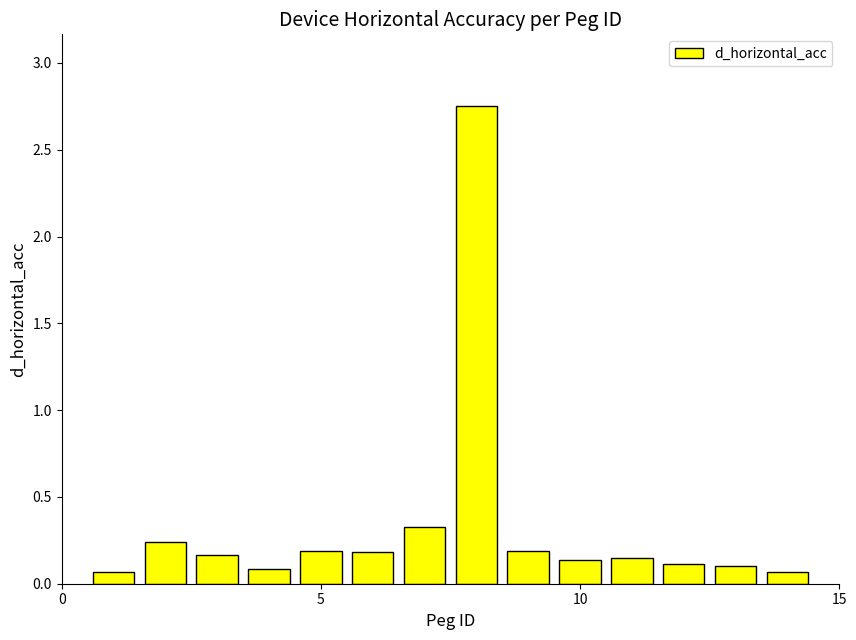

What is the average value?

0.3